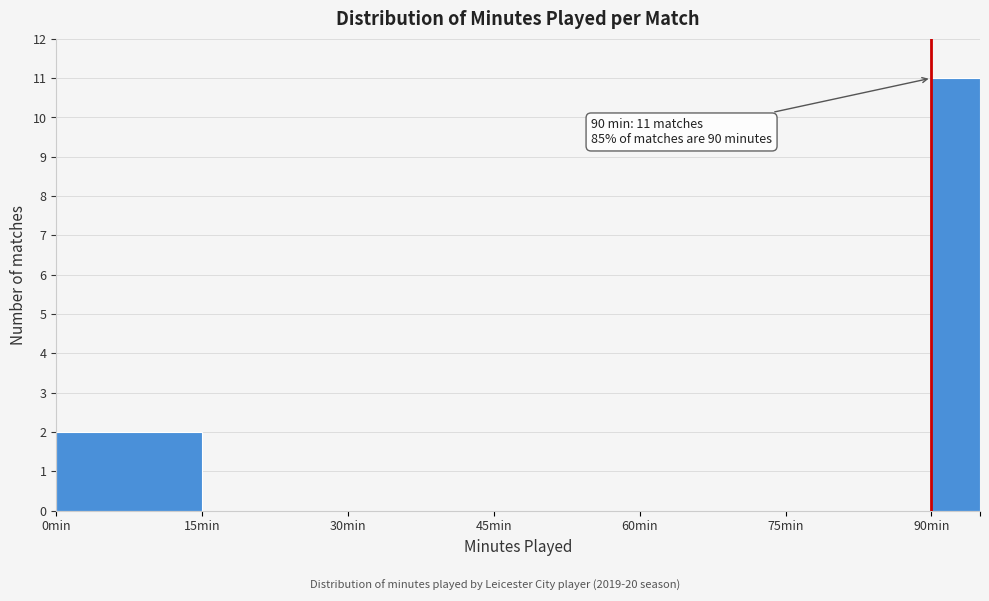

Around what value on the x-axis is the tallest bar? Give the approximate position of its centre, as read against the axis.

92